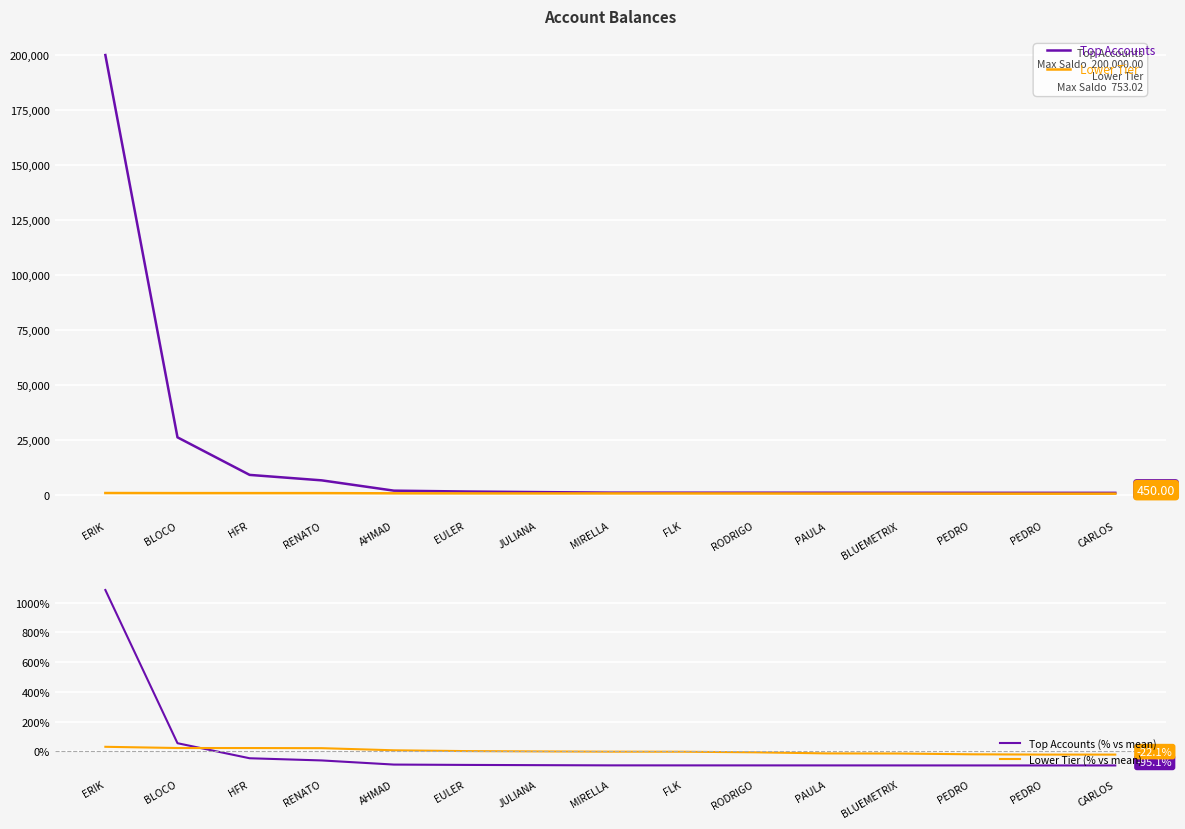

True or false: Lower Tier and Top Accounts intersect in this chart.

False